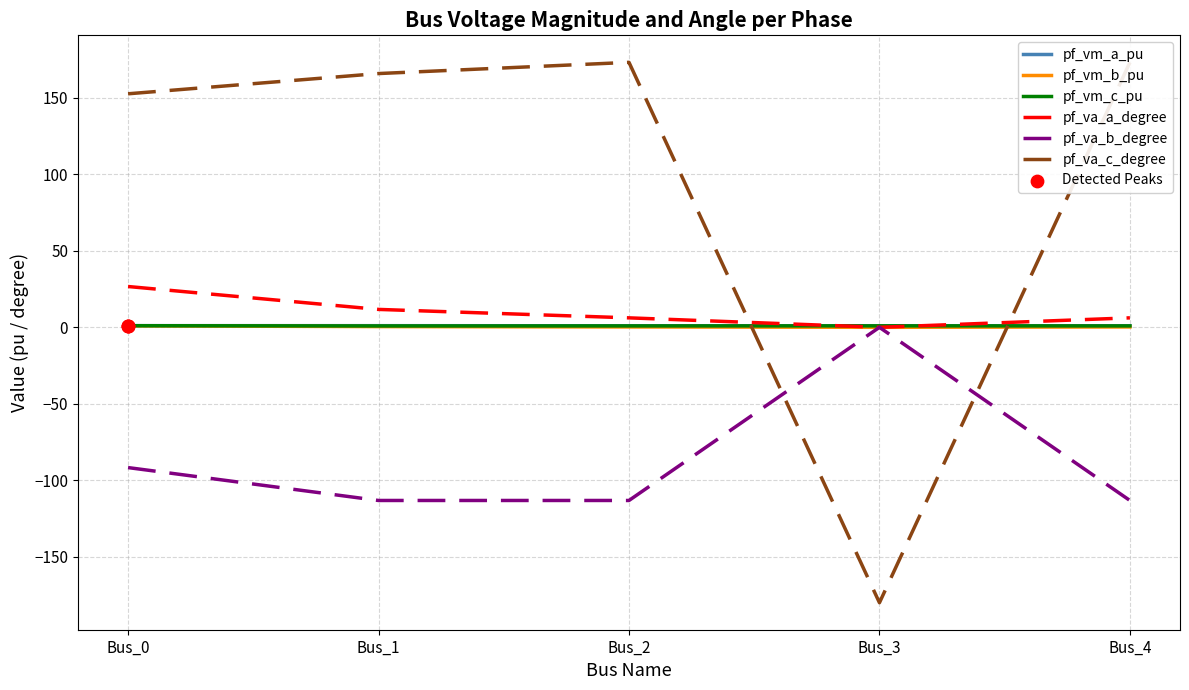

Which series has the largest range (max minus min)?

pf_va_c_degree